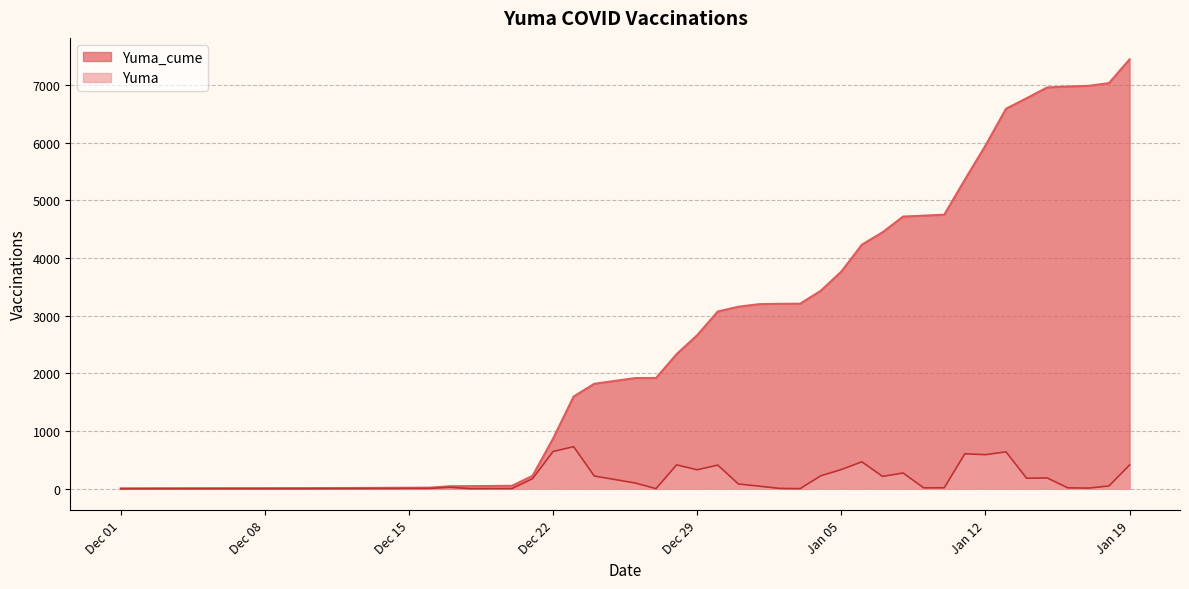

Which series changed the most between 2020-12-26 and 2021-01-07?

Yuma_cume